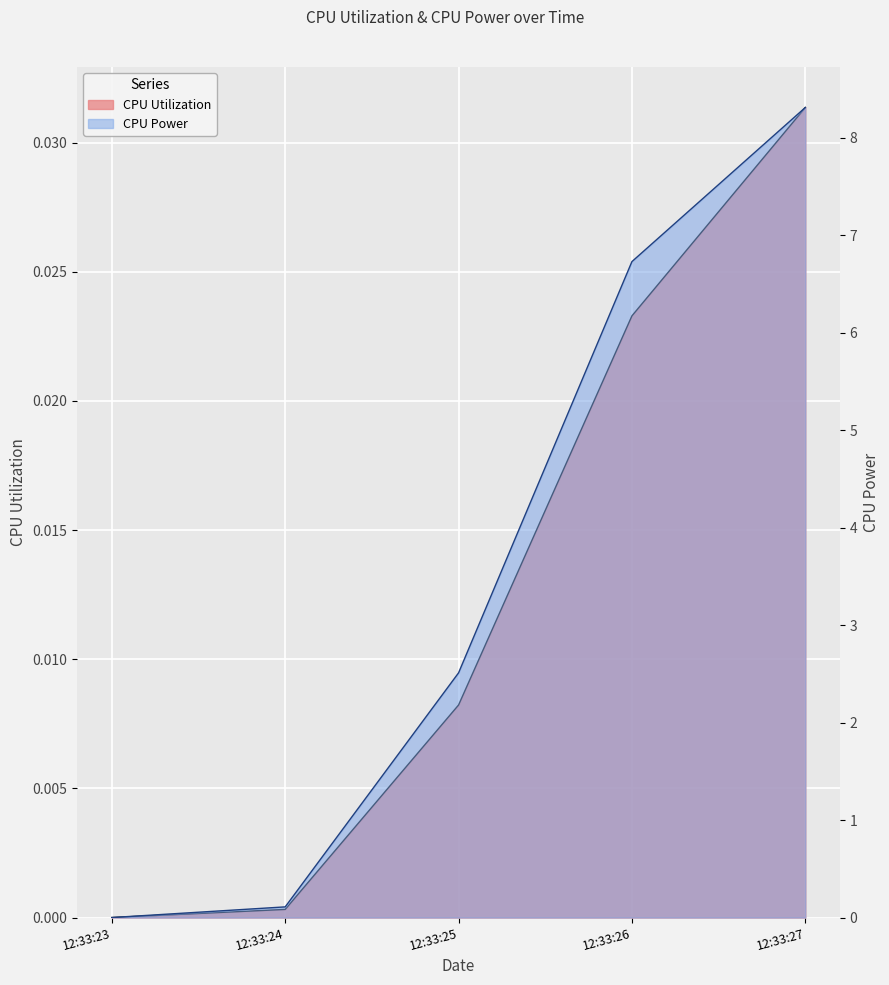

At which label is CPU Utilization closest to 0?

12:33:23